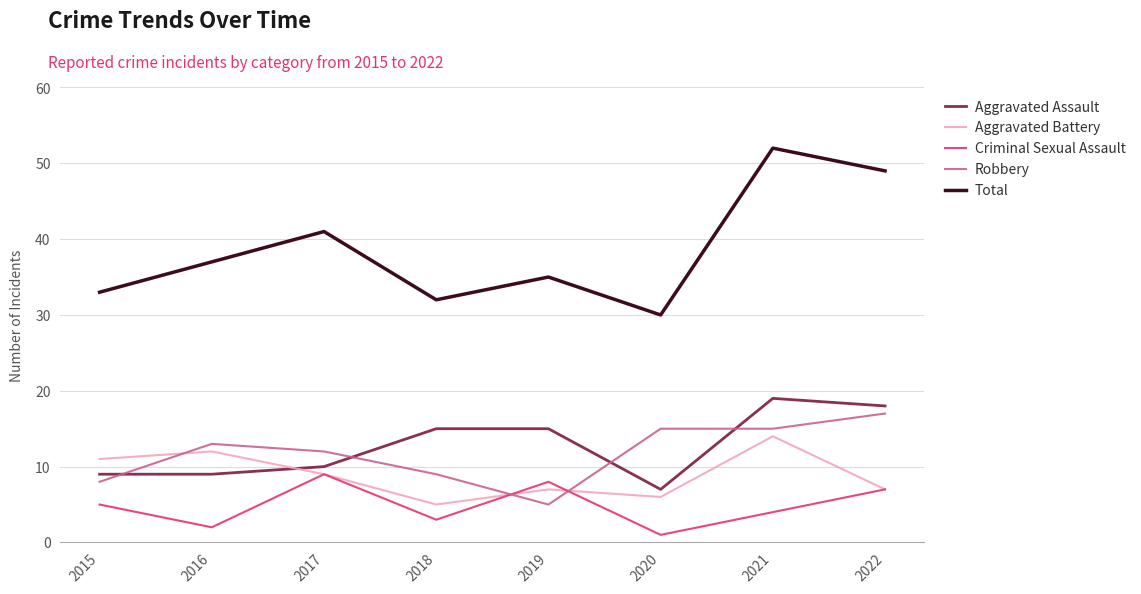

Which category has the lowest value across all series?

2020